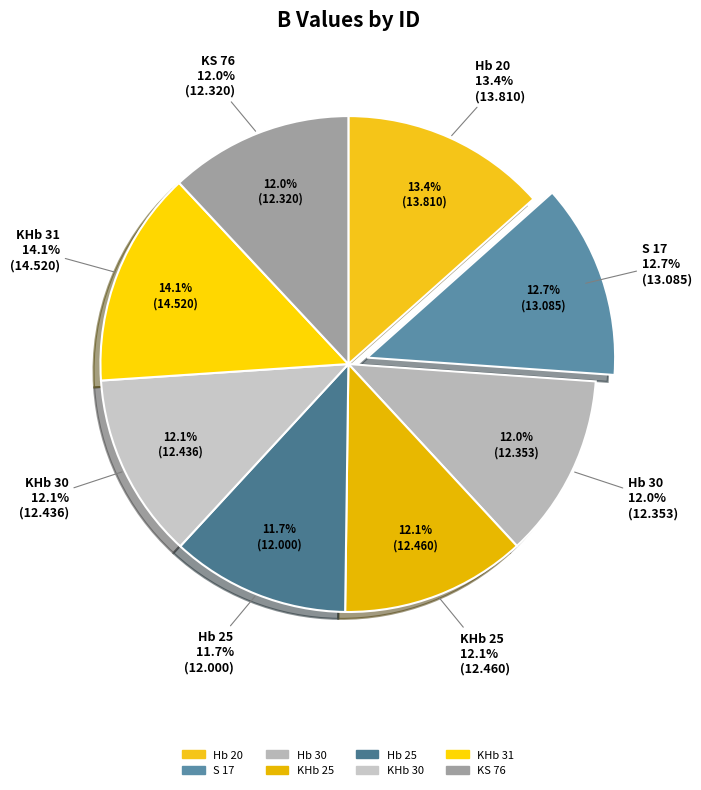

To the nearest percent, what is the average slice percentage?

12%